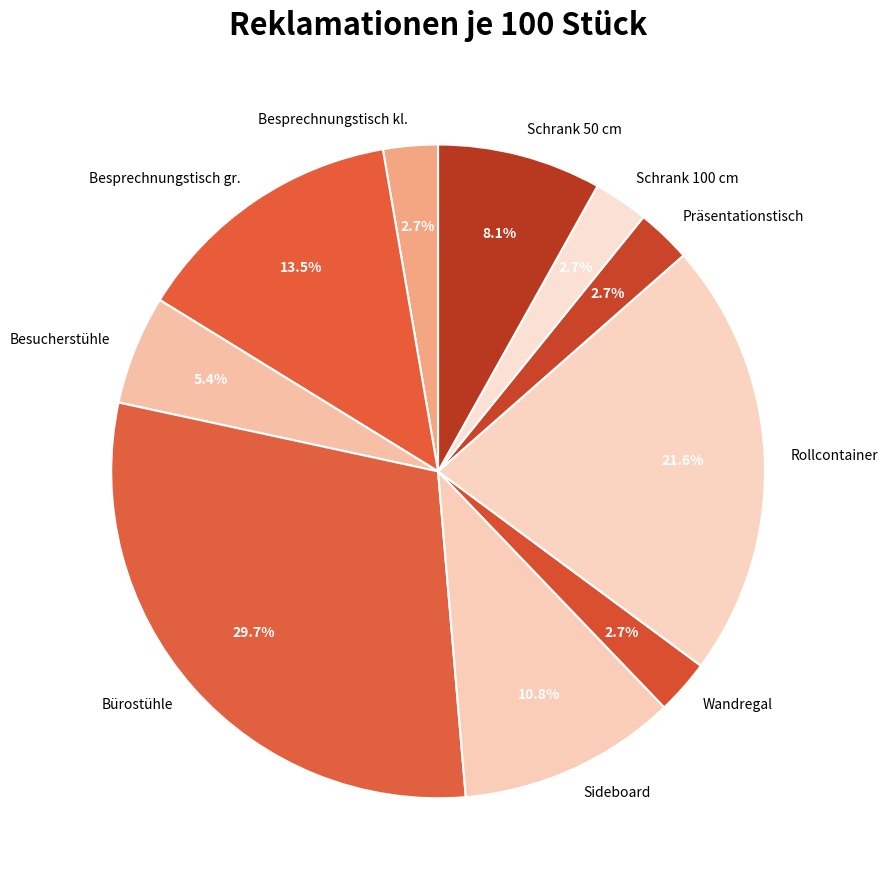

The Sideboard slice represents 23% of the pie. True or false?

False